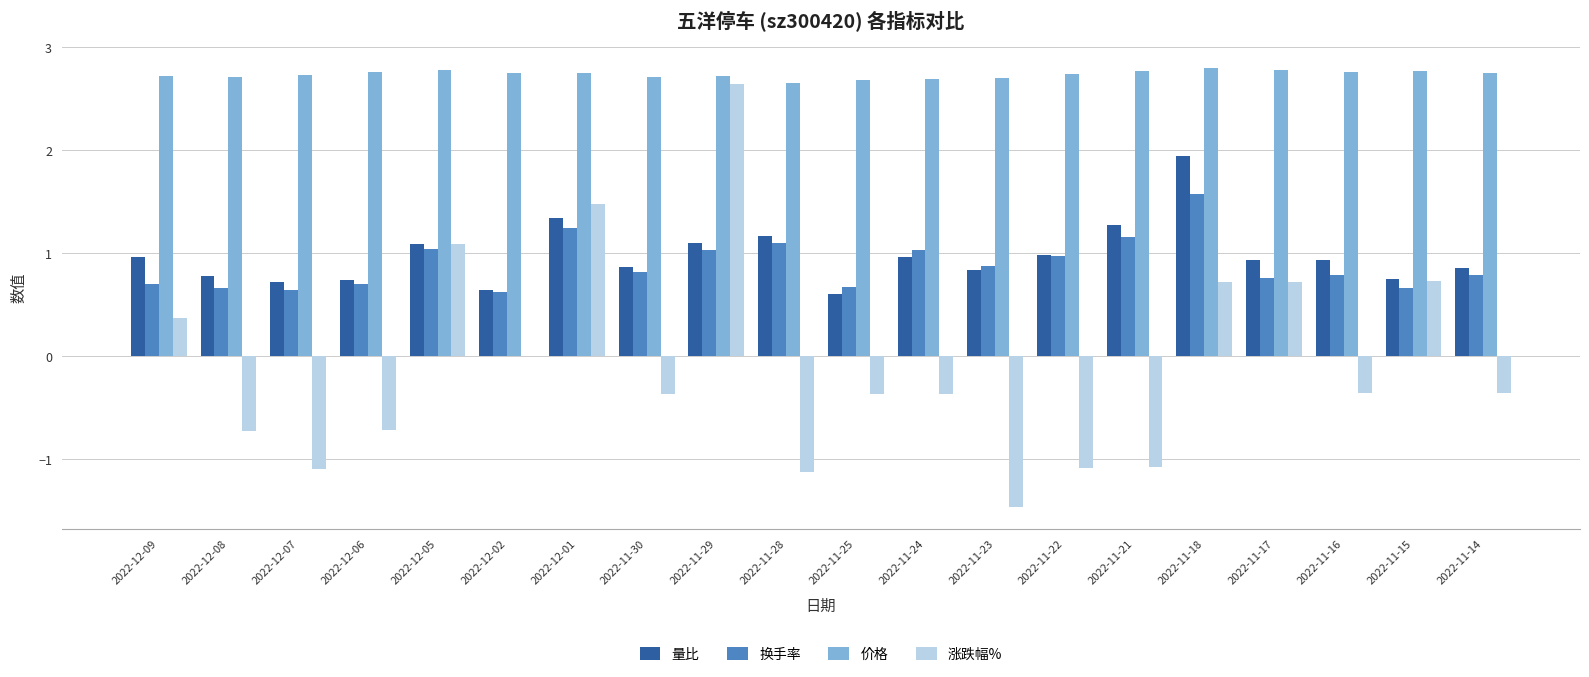

Is the value of 量比 at 2022-11-29 greater than the value of 价格 at 2022-12-01?

No